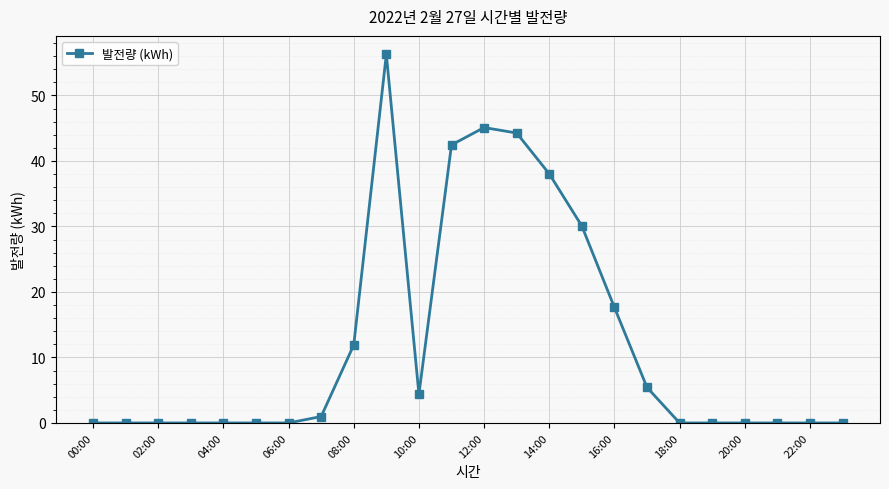

What is the maximum value shown in the chart?

56.3